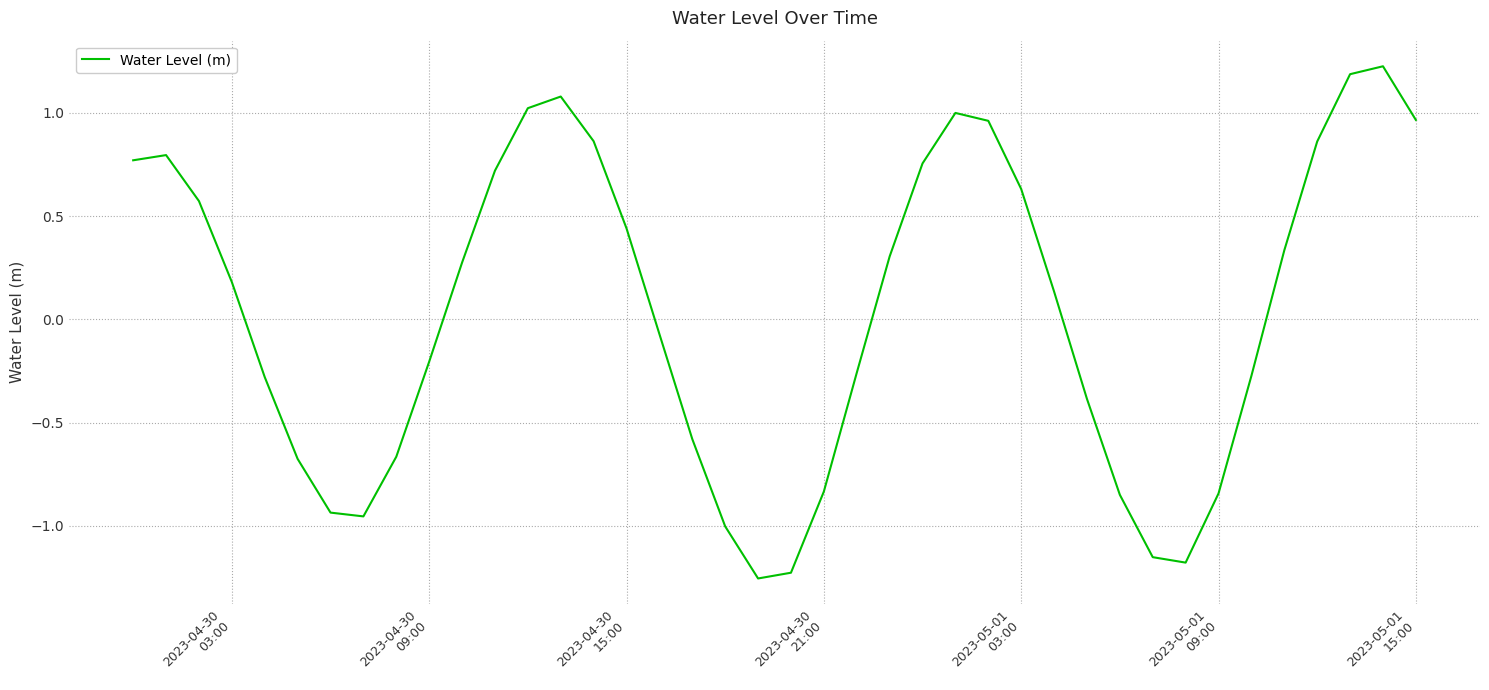

What is the greatest value displayed?

1.2